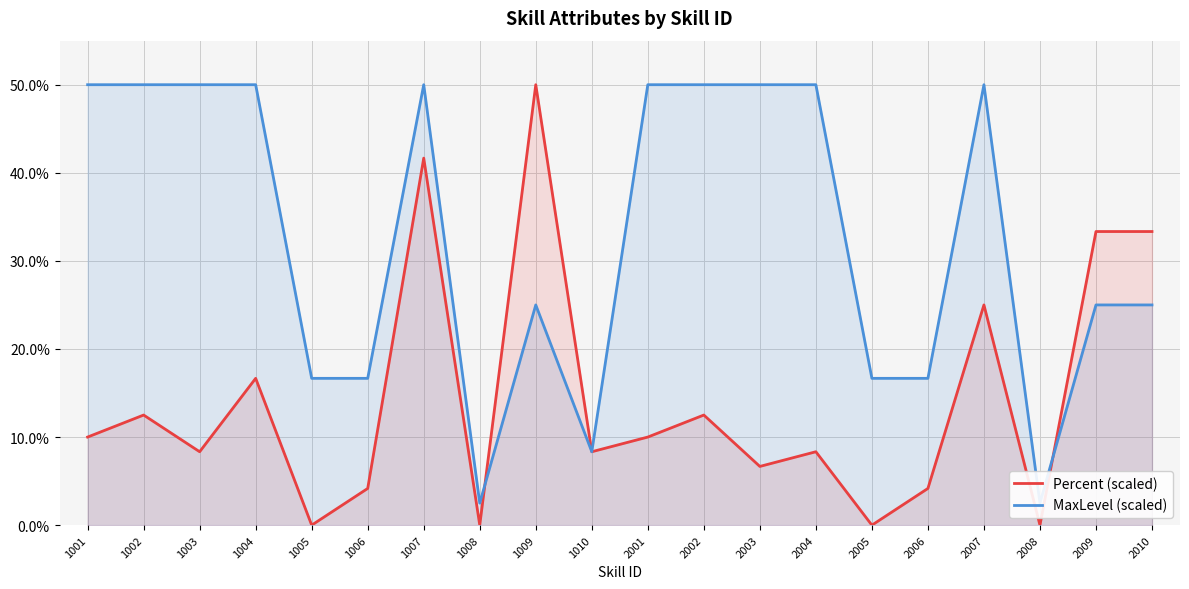

Reading right to left, what are all the values shown in this chart?

Percent (scaled): 33.3	33.3	0.0	25.0	4.2	0.0	8.3	6.7	12.5	10.0	8.3	50.0	0.0	41.7	4.2	0.0	16.7	8.3	12.5	10.0
MaxLevel (scaled): 25.0	25.0	2.5	50.0	16.7	16.7	50.0	50.0	50.0	50.0	8.3	25.0	2.5	50.0	16.7	16.7	50.0	50.0	50.0	50.0